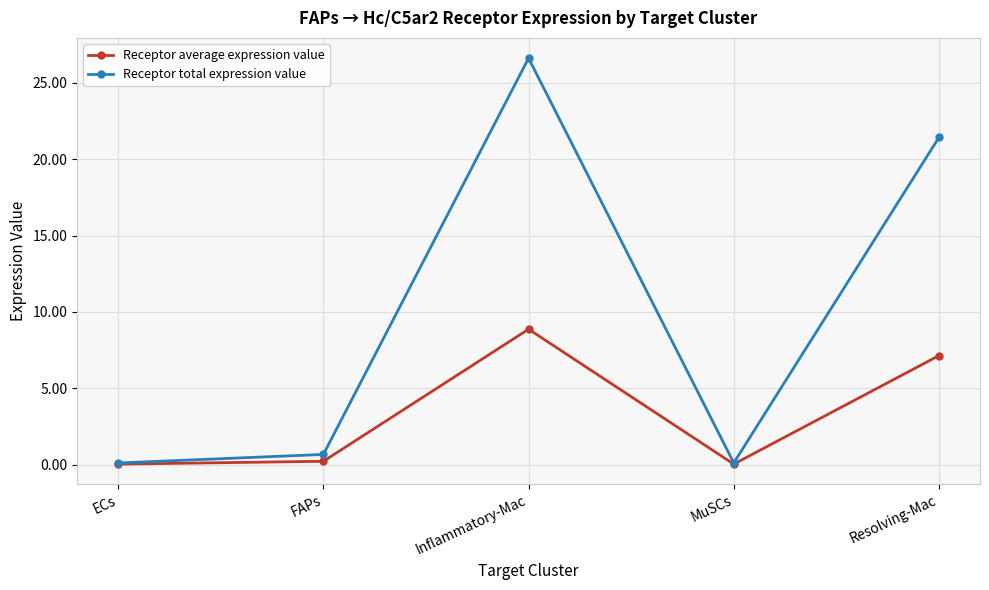

At which label is Receptor average expression value closest to 4?

Resolving-Mac